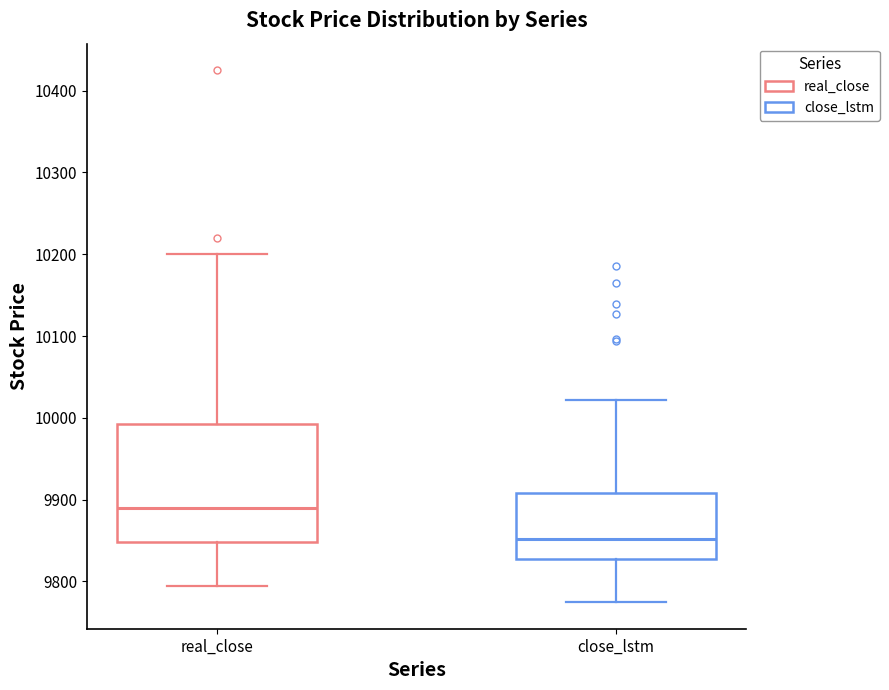

Which box is the tallest, from its lower edge to its upper edge?

real_close